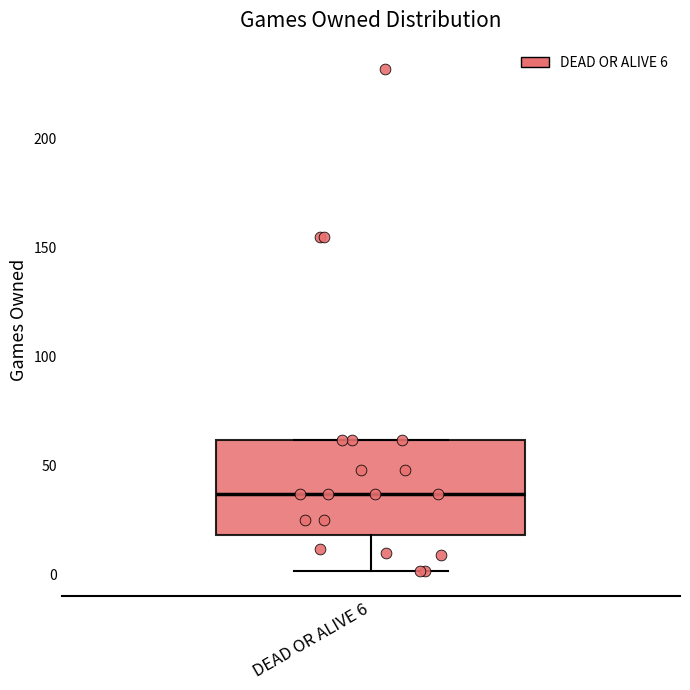

Read this box plot against the y-axis: the position of the median line, the range covered by the box, and the ends of both whiskers. The values are not printed on the chart, so give them approximately, as read against the axis.

median 35, box 20 to 60, whiskers 0 to 60